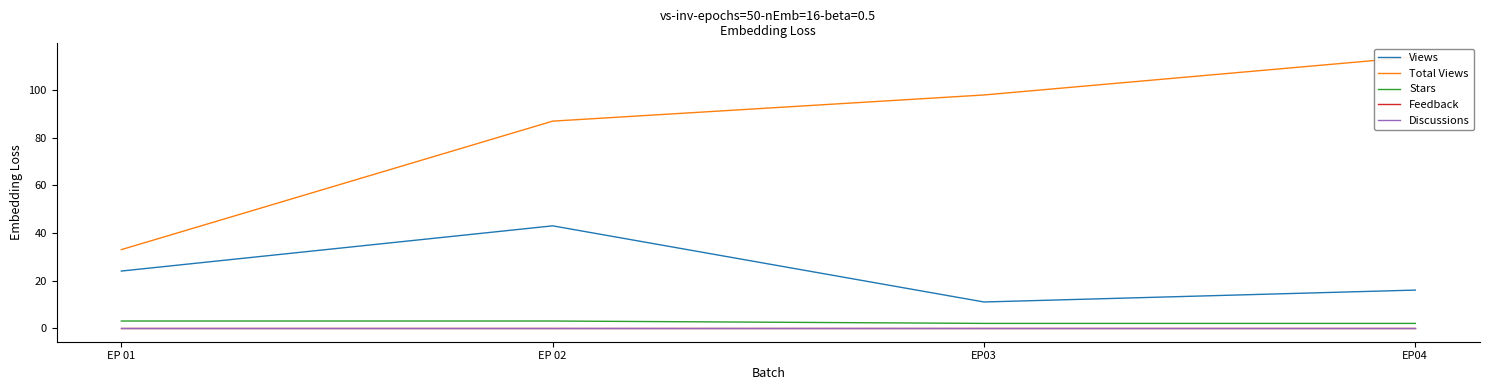

Which series has the largest total across all categories?

Total Views